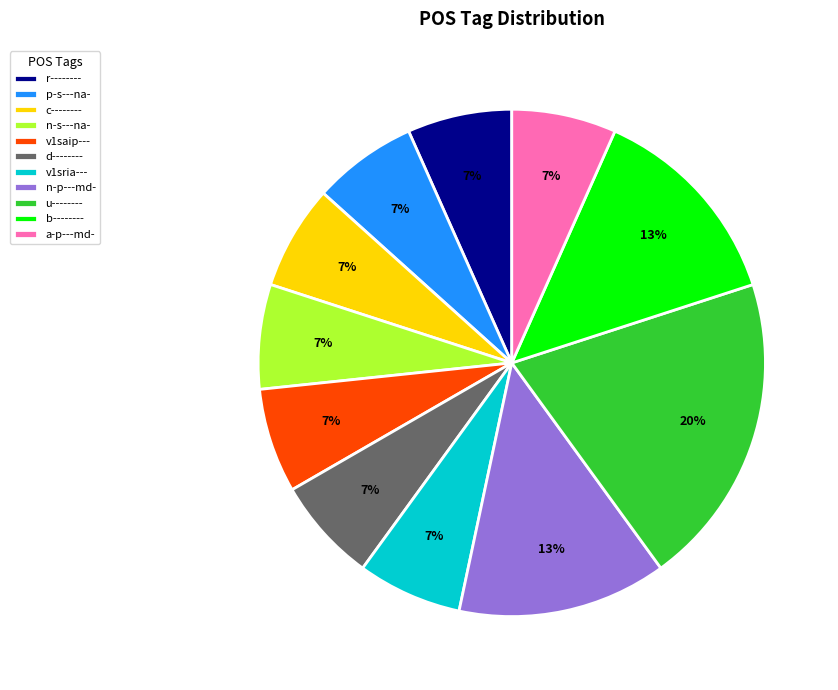

Approximately how many times larger is the value at v1saip--- compared to n-p---md-?

0.5